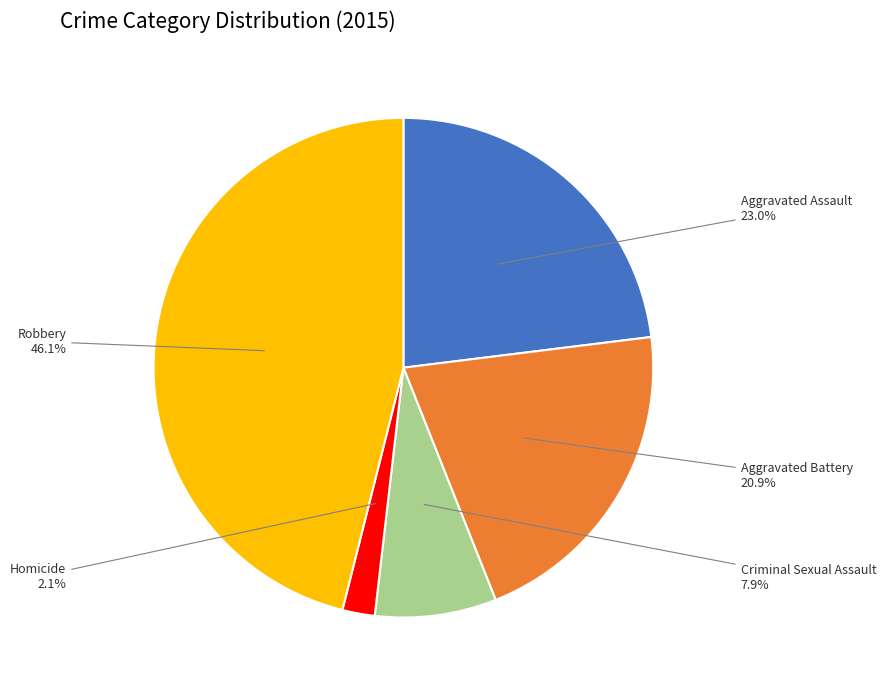

Combined, do Criminal Sexual Assault and Homicide account for over 50%?

No